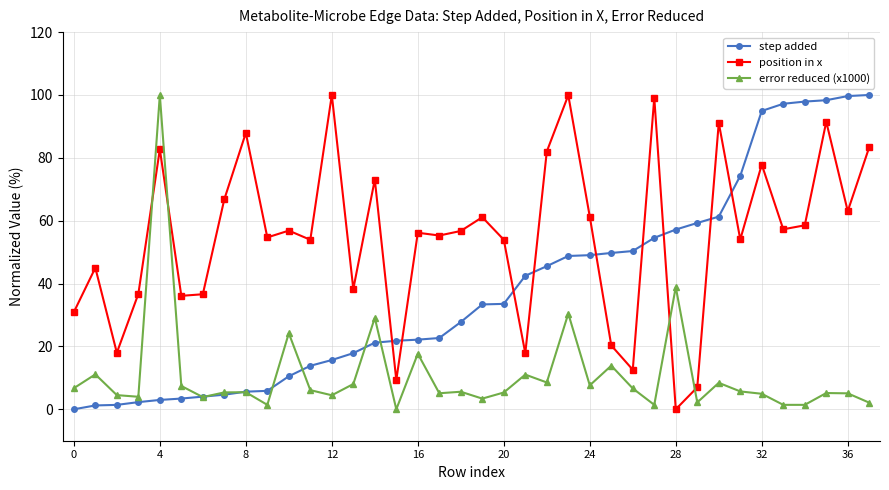

Which series has the largest total across all categories?

position in x